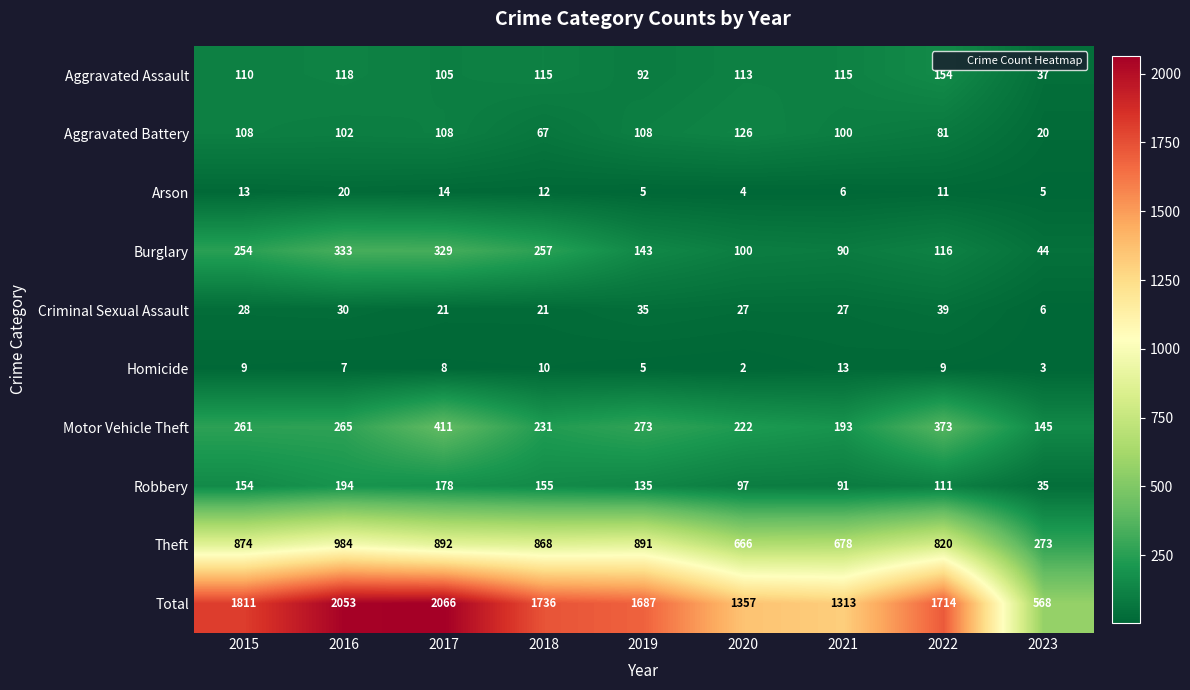

At how many categories does at least one series exceed 487?

9